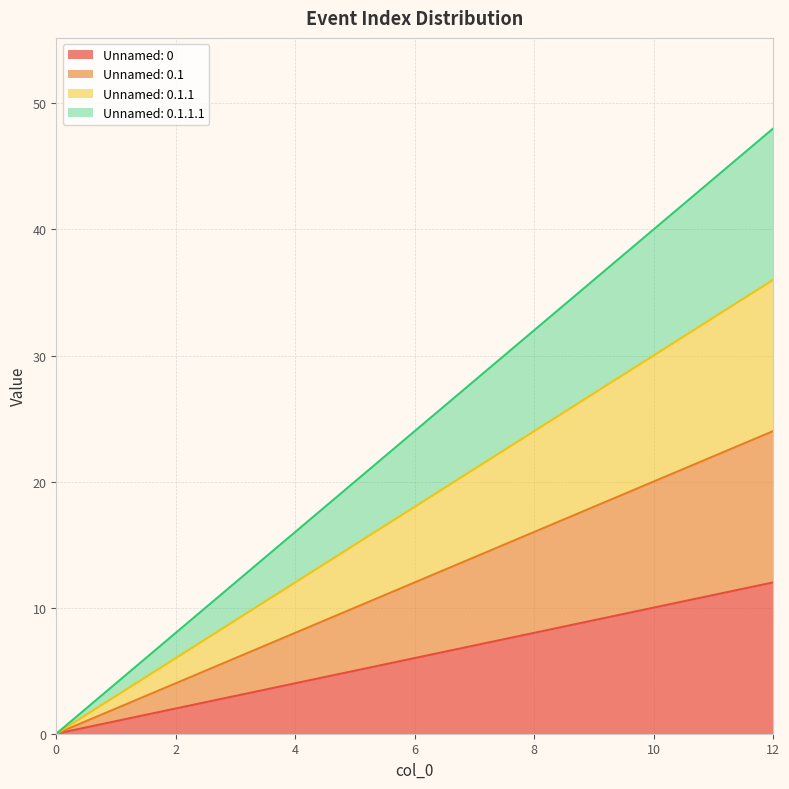

Read the Unnamed: 0.1.1 value at 10, to the nearest 10.

30